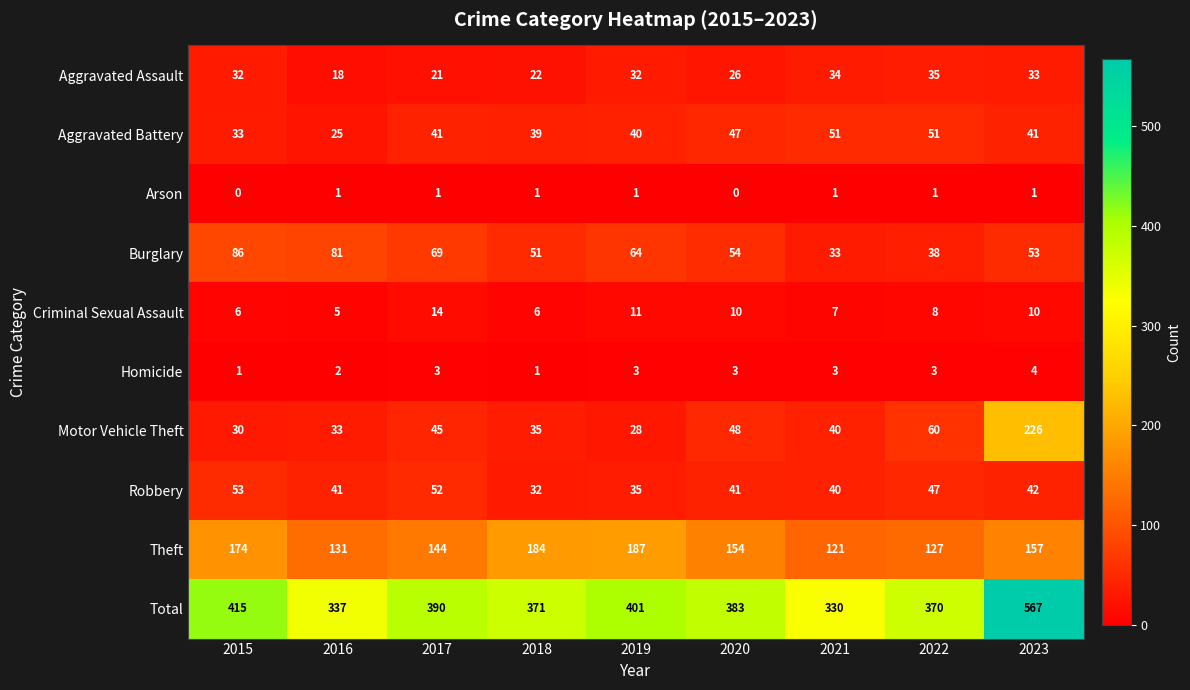

Which series has the widest spread of values?

Total